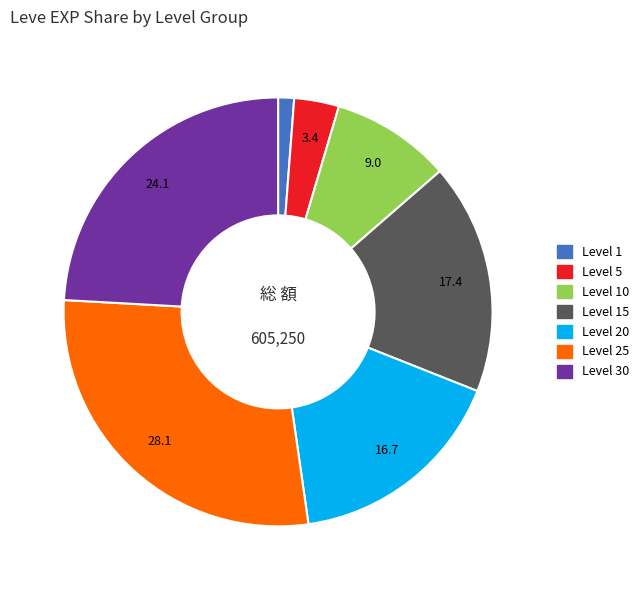

Is there a majority slice in this chart?

No